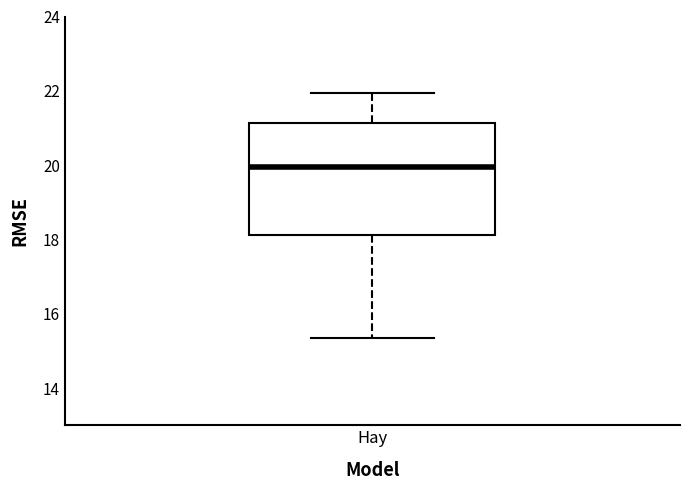

Where is the lower edge of the box for Hay on the y-axis? The values are not printed on the chart, so give them approximately, as read against the axis.

18.2